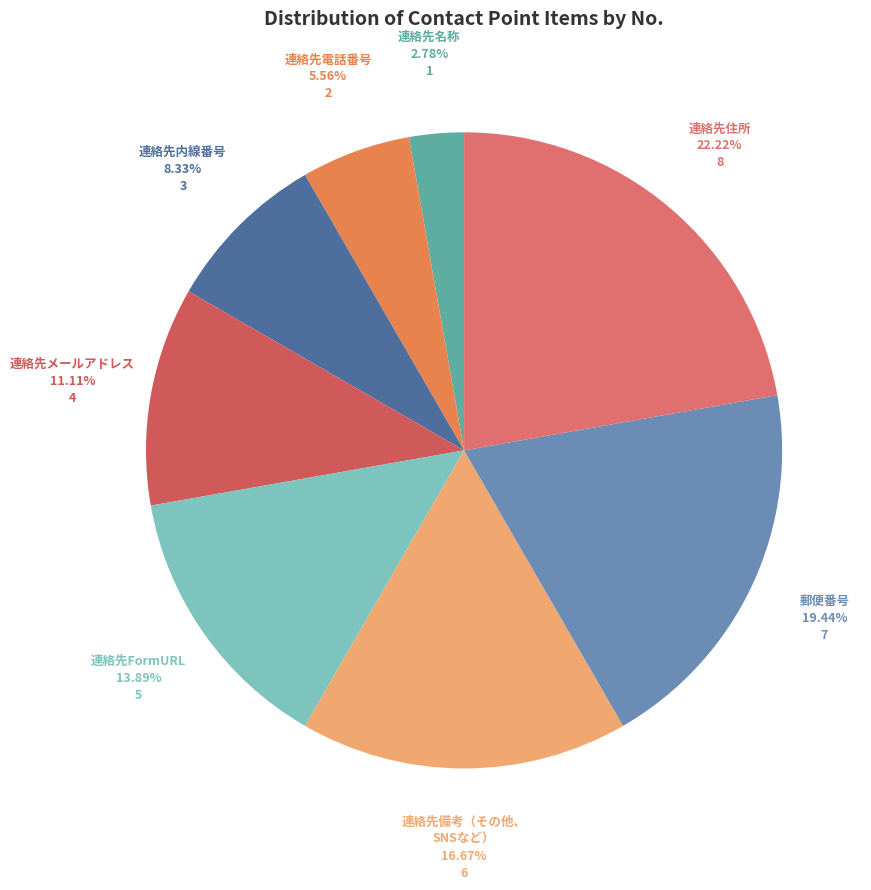

To the nearest percent, what is the difference between the largest and smallest slice percentages?

19%